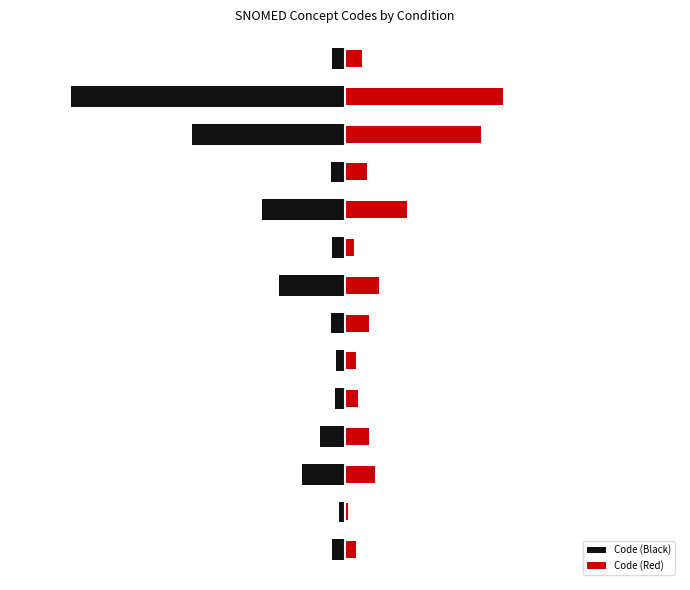

How many data points does each series have?

14